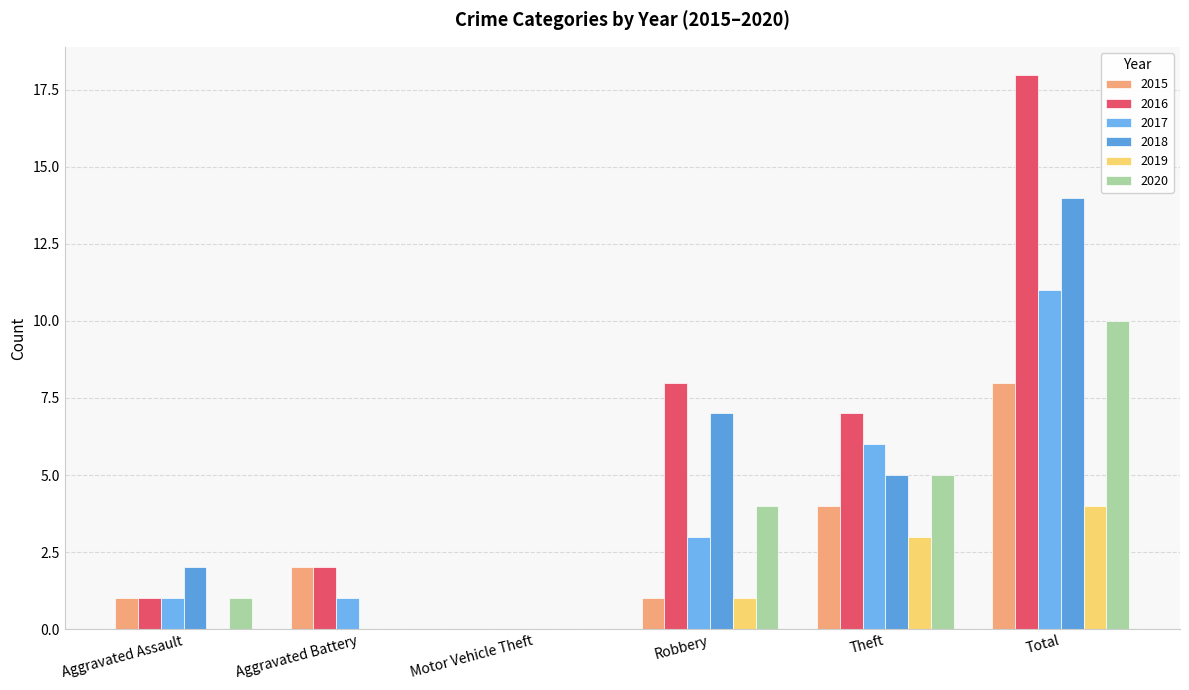

Are the bars horizontal?

No